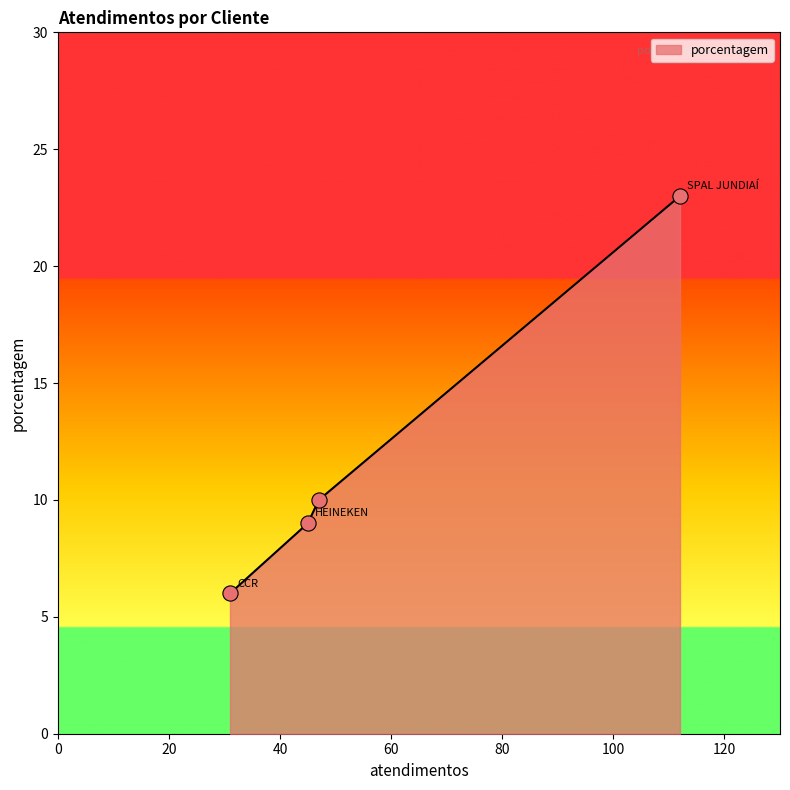

True or false: the data has more than 2 interior local peaks.

False